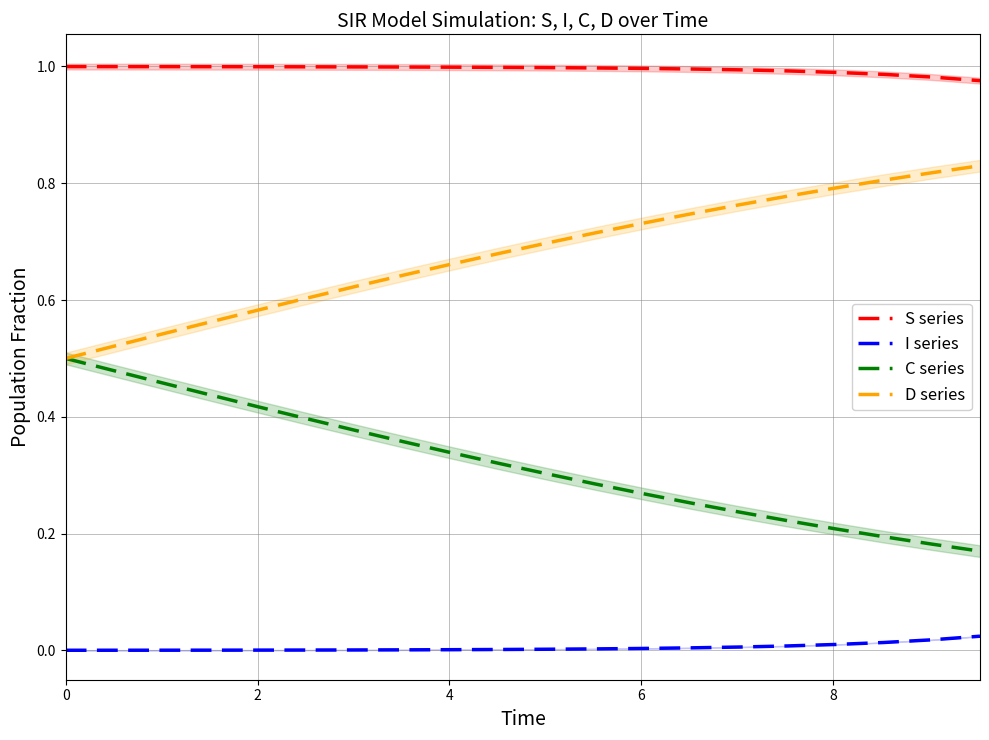

True or false: D and I intersect in this chart.

False